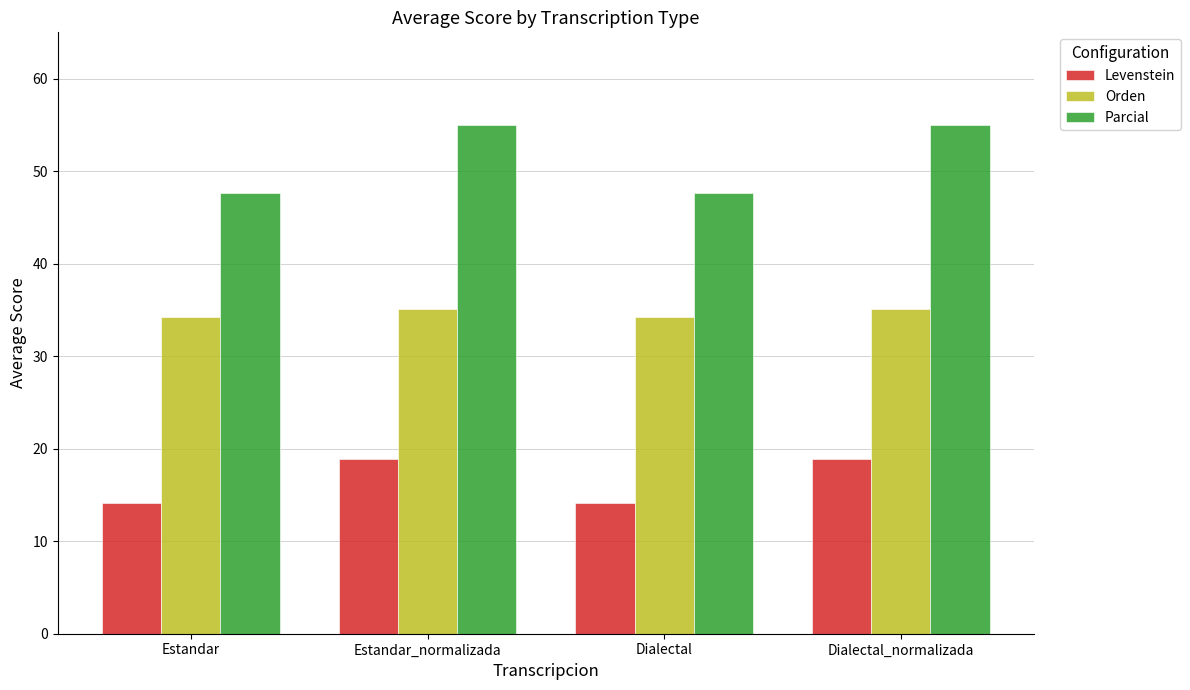

Between Estandar and Estandar_normalizada, which series saw the biggest shift?

Parcial